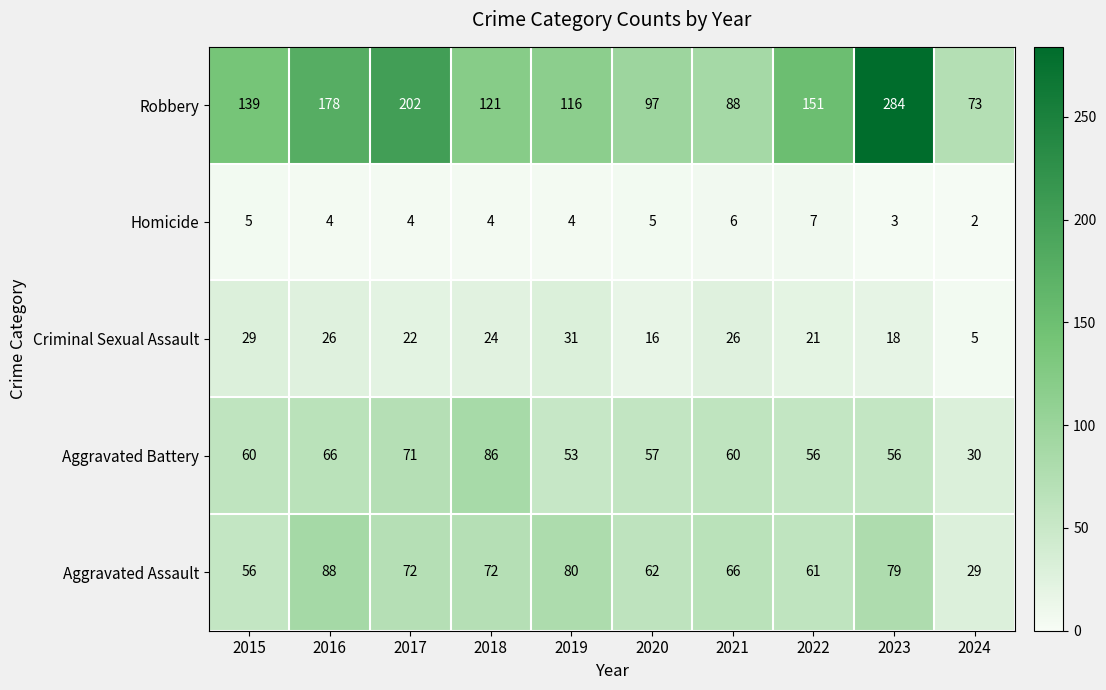

The value of Aggravated Assault at 2020 is 62. True or false?

True